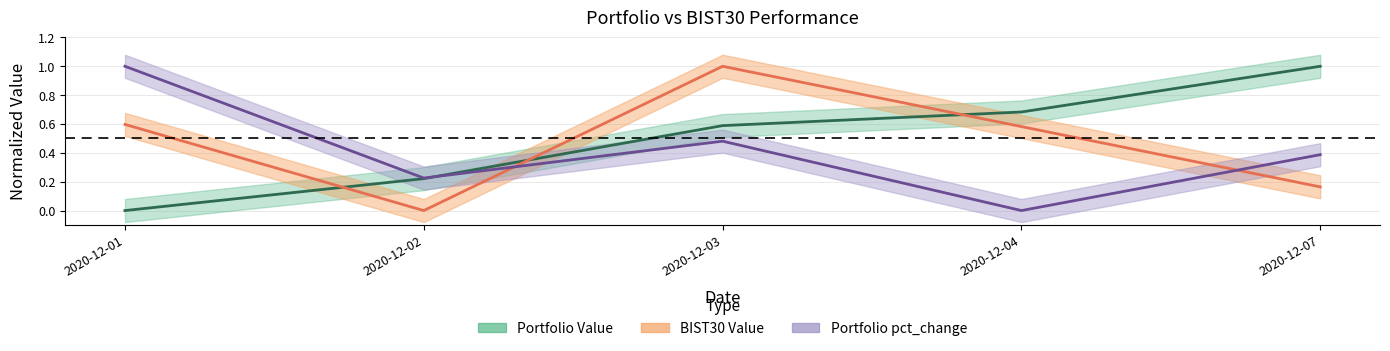

Reading left to right, transcribe all the data shown in this chart.

Portfolio Value: 0.0	0.2	0.6	0.7	1.0
BIST30 Value: 0.6	0.0	1.0	0.6	0.2
Portfolio pct_change: 1.0	0.2	0.5	0.0	0.4